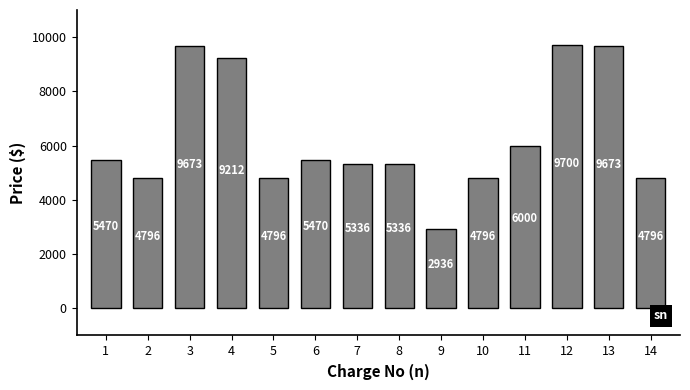

How many categories are shown in the chart?

14